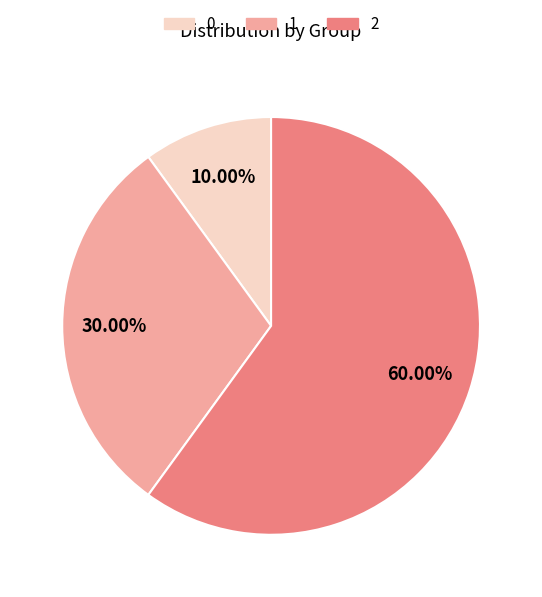

Is there any slice that represents more than half of the pie?

Yes